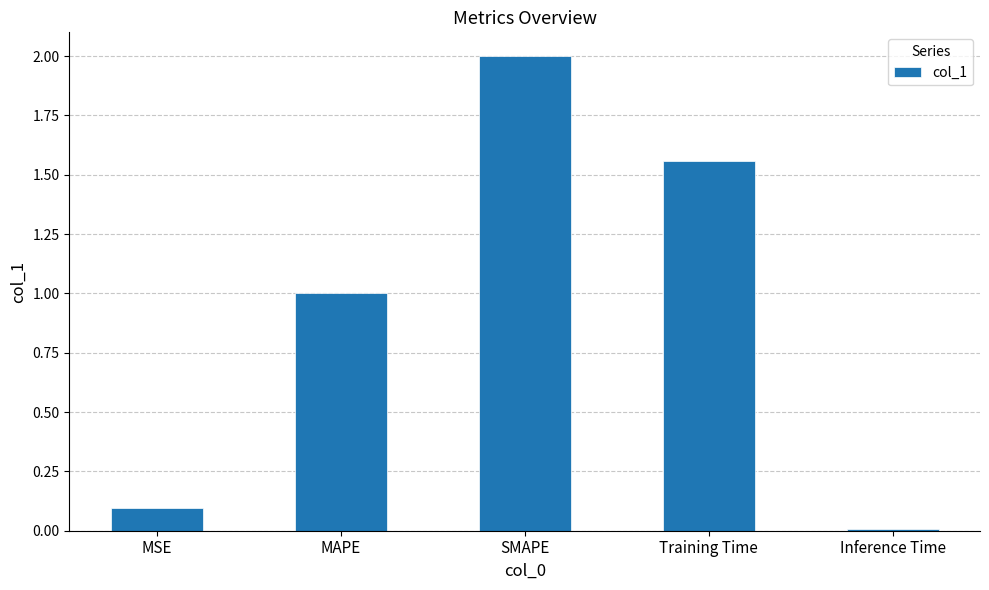

How many values exceed 1?

3